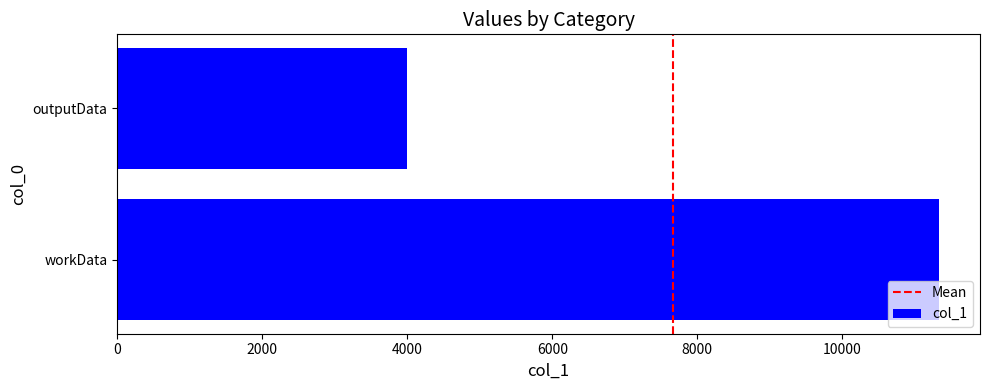

At which category does the chart reach its peak across all series?

workData